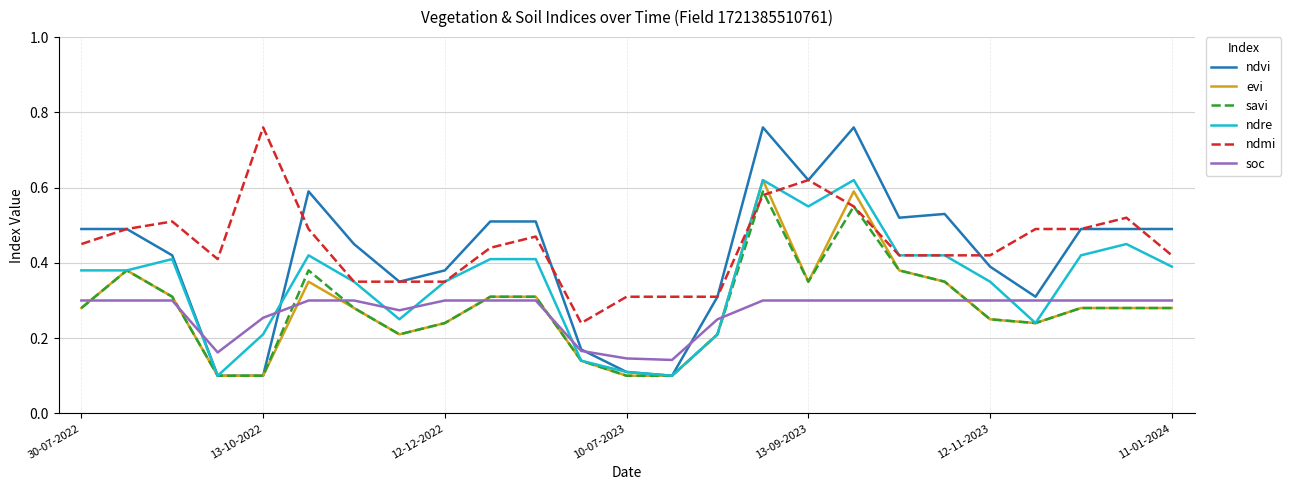

Which series has the largest total across all categories?

ndmi